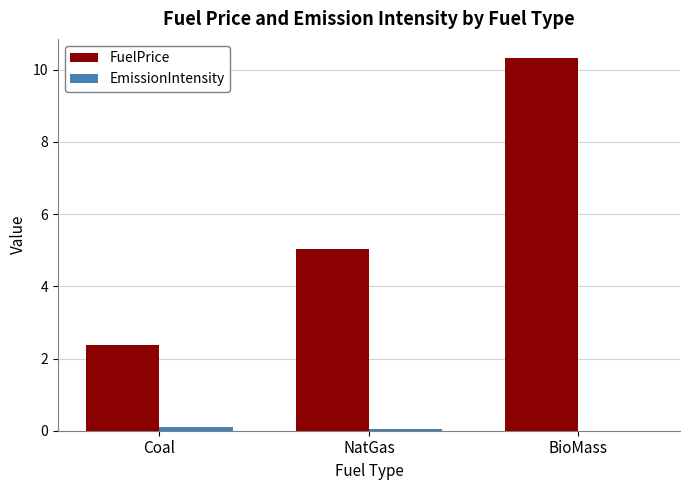

Between Coal and NatGas, which series saw the biggest shift?

FuelPrice